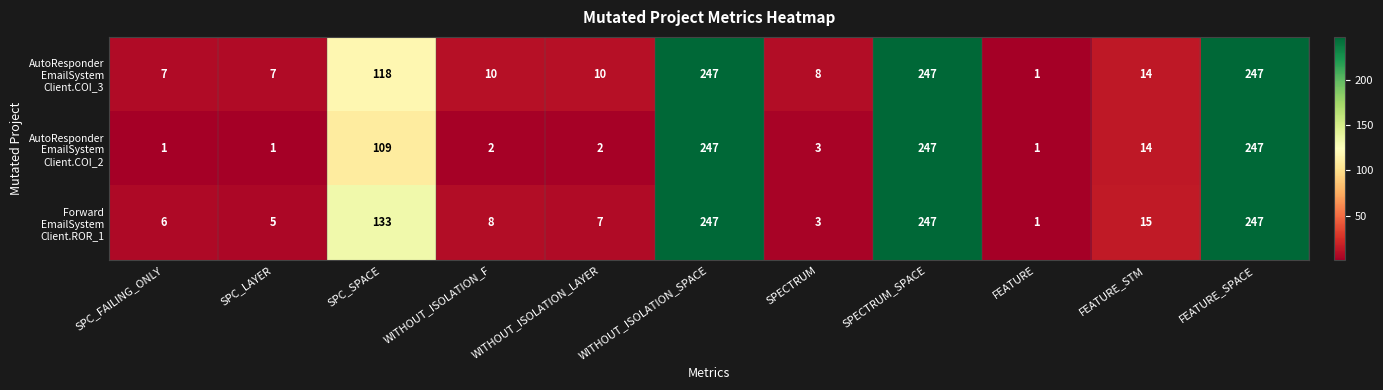

At how many categories does at least one series exceed 72?

4